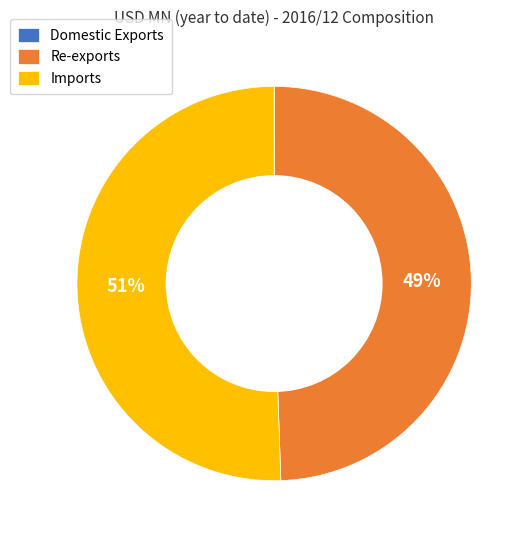

To the nearest percent, what is the average slice percentage?

33%